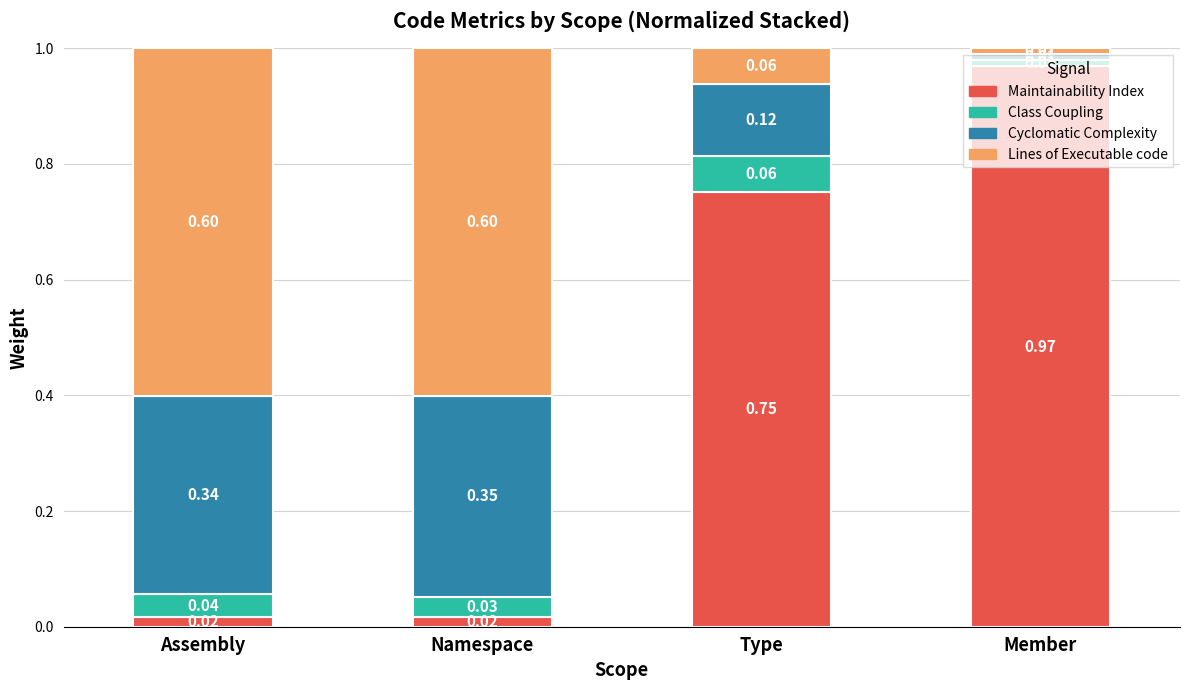

At which label does Maintainability Index reach its peak?

Member